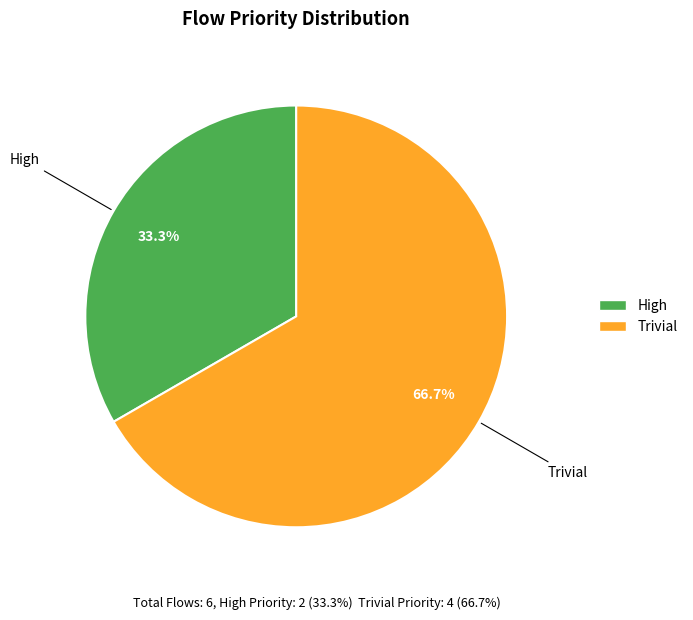

What is the largest slice in the pie chart?

Trivial